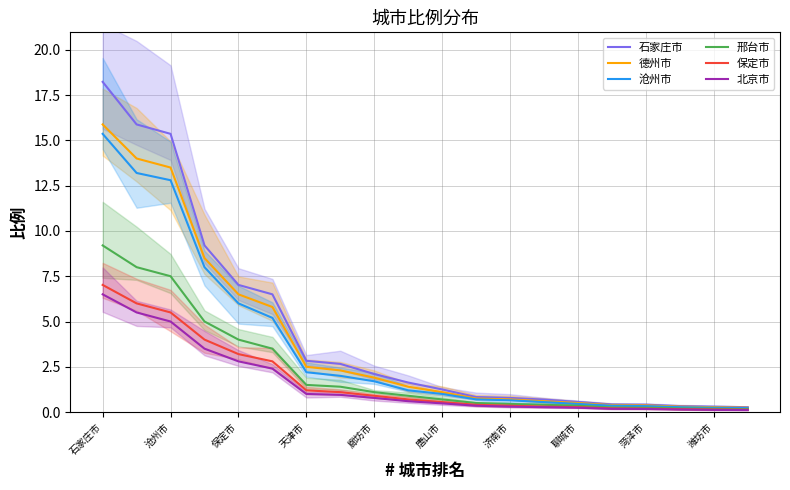

True or false: 北京市 and 保定市 cross at least once.

False